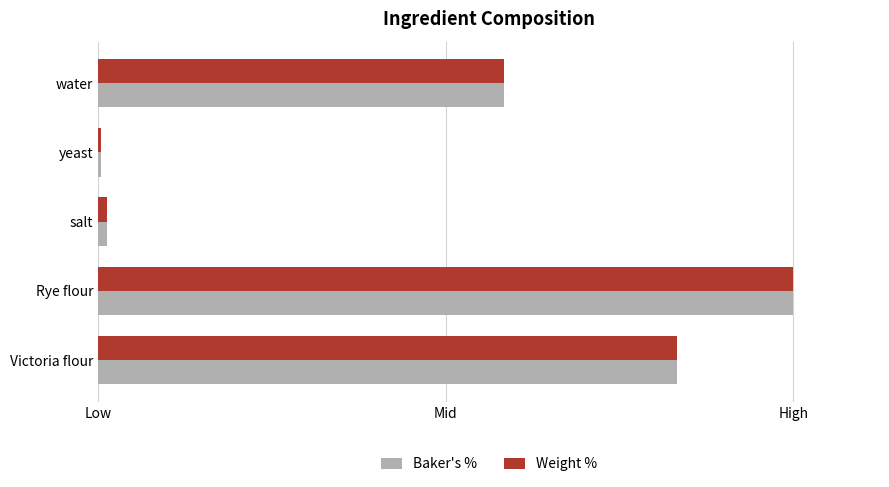

What are all the series names shown in the legend?

Baker's %, Weight %